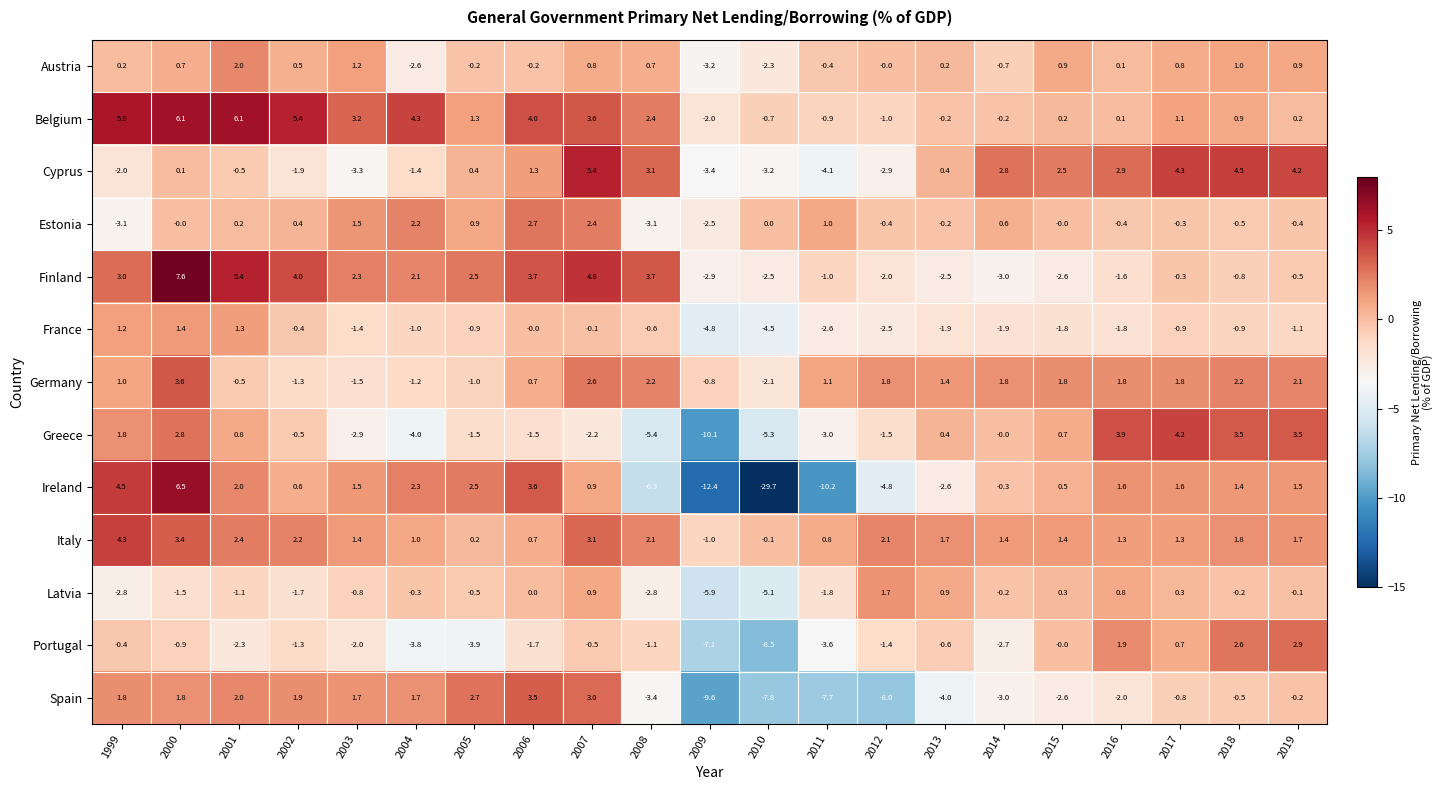

Between 1999 and 2011, which series saw the biggest shift?

Ireland